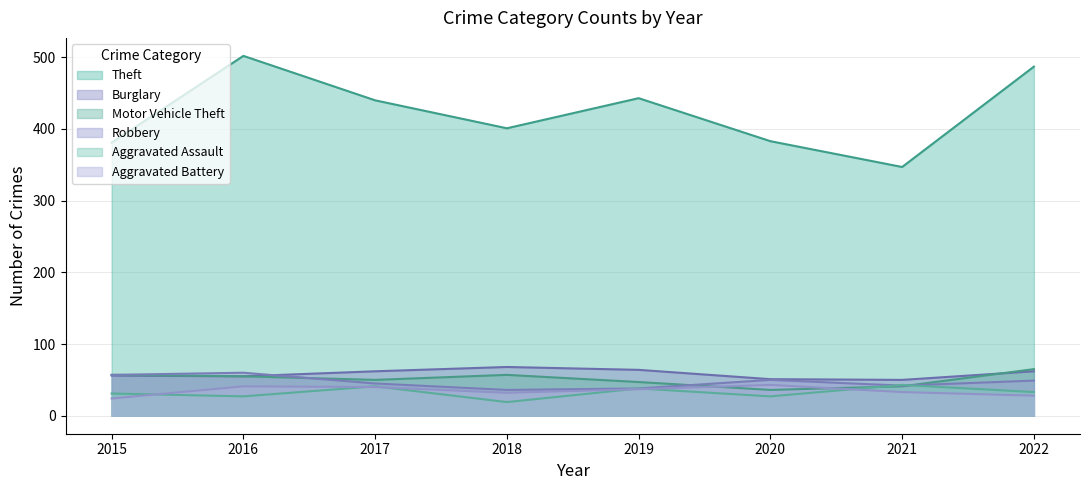

What is the difference between the Burglary values at 2020 and 2019?

13